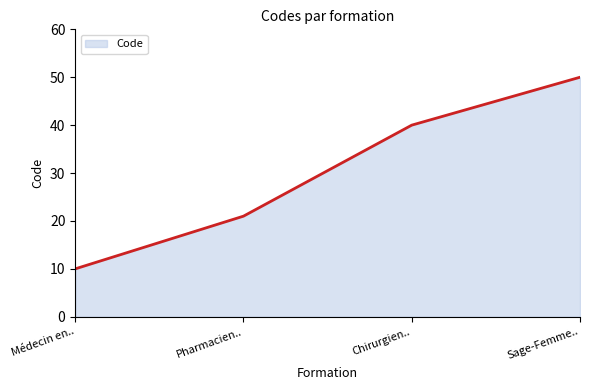

Rank the categories by value from lowest to highest.

Médecin en.., Pharmacien.., Chirurgien.., Sage-Femme..